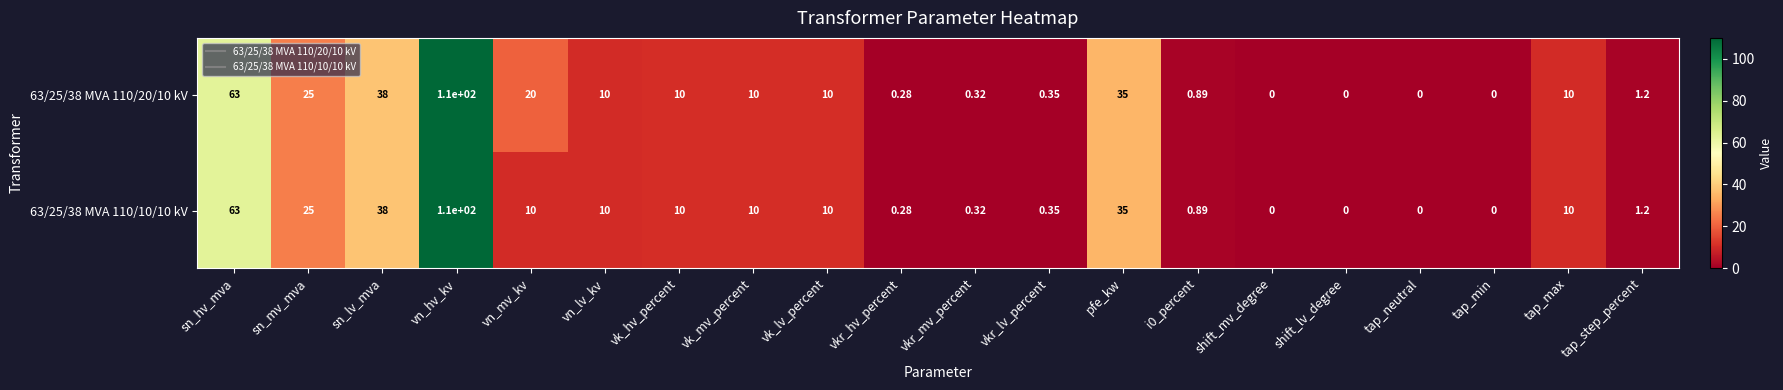

What is the total value across all series at sn_lv_mva?

76.0